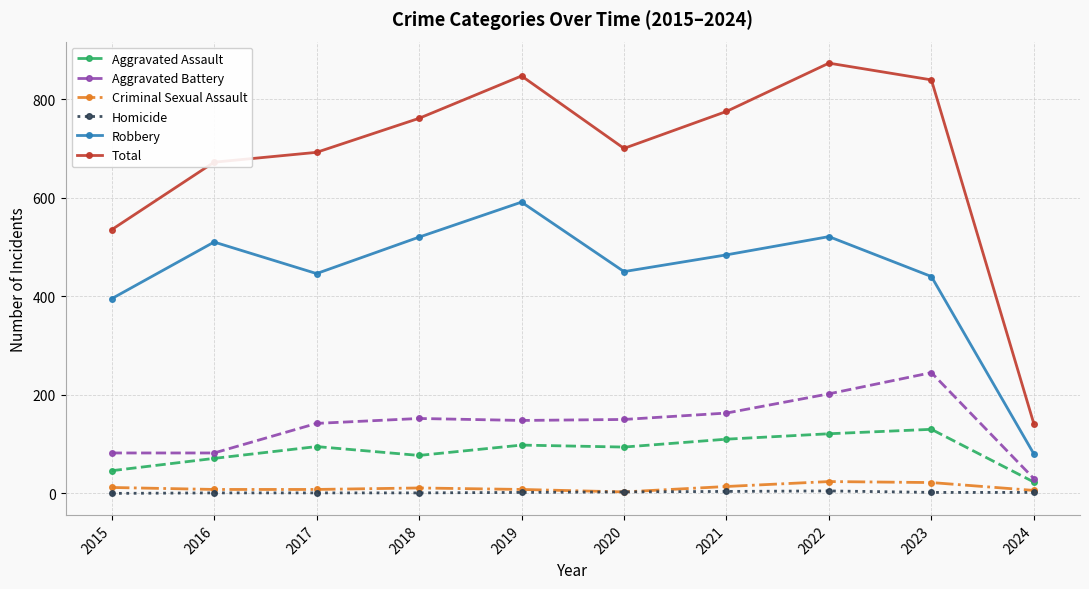

What is the difference between the Total values at 2022 and 2017?

181